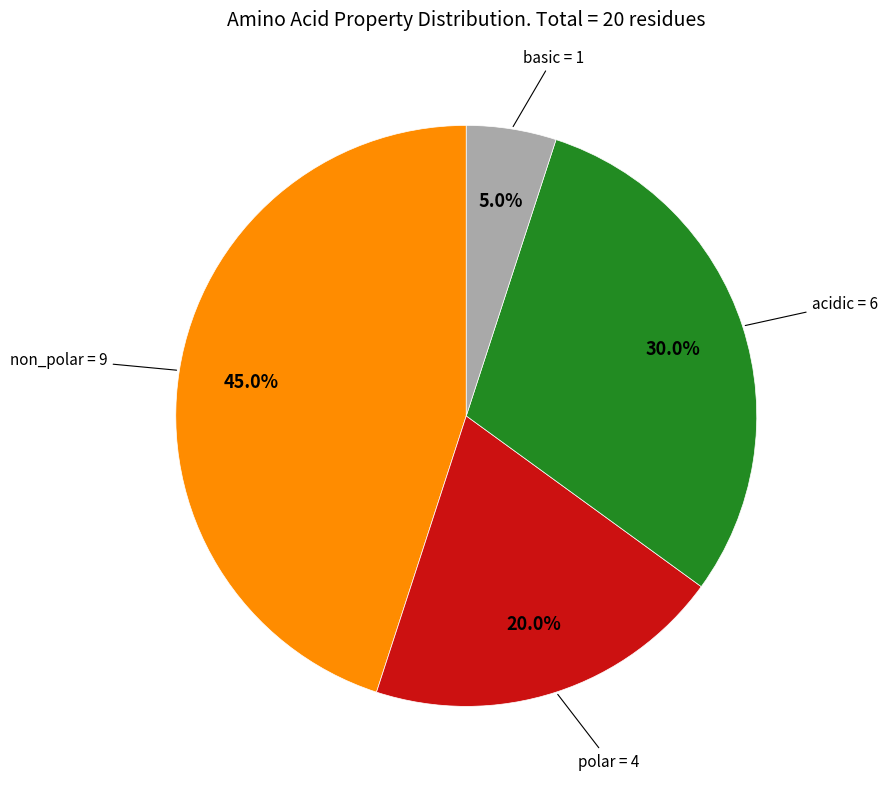

Is it true that acidic is 23% of the pie?

False